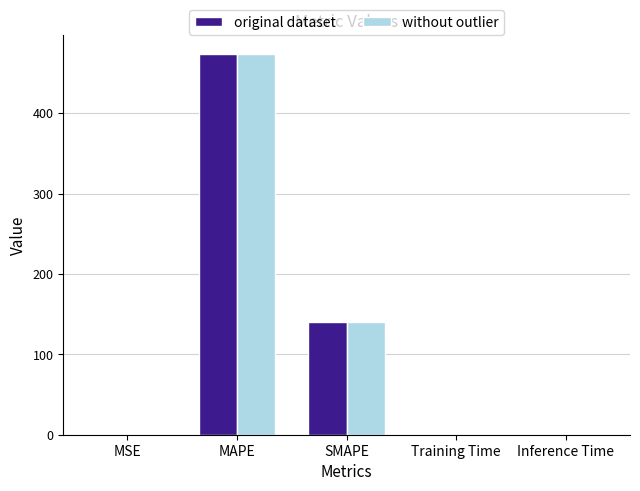

At which category is the sum across all series the highest?

MAPE